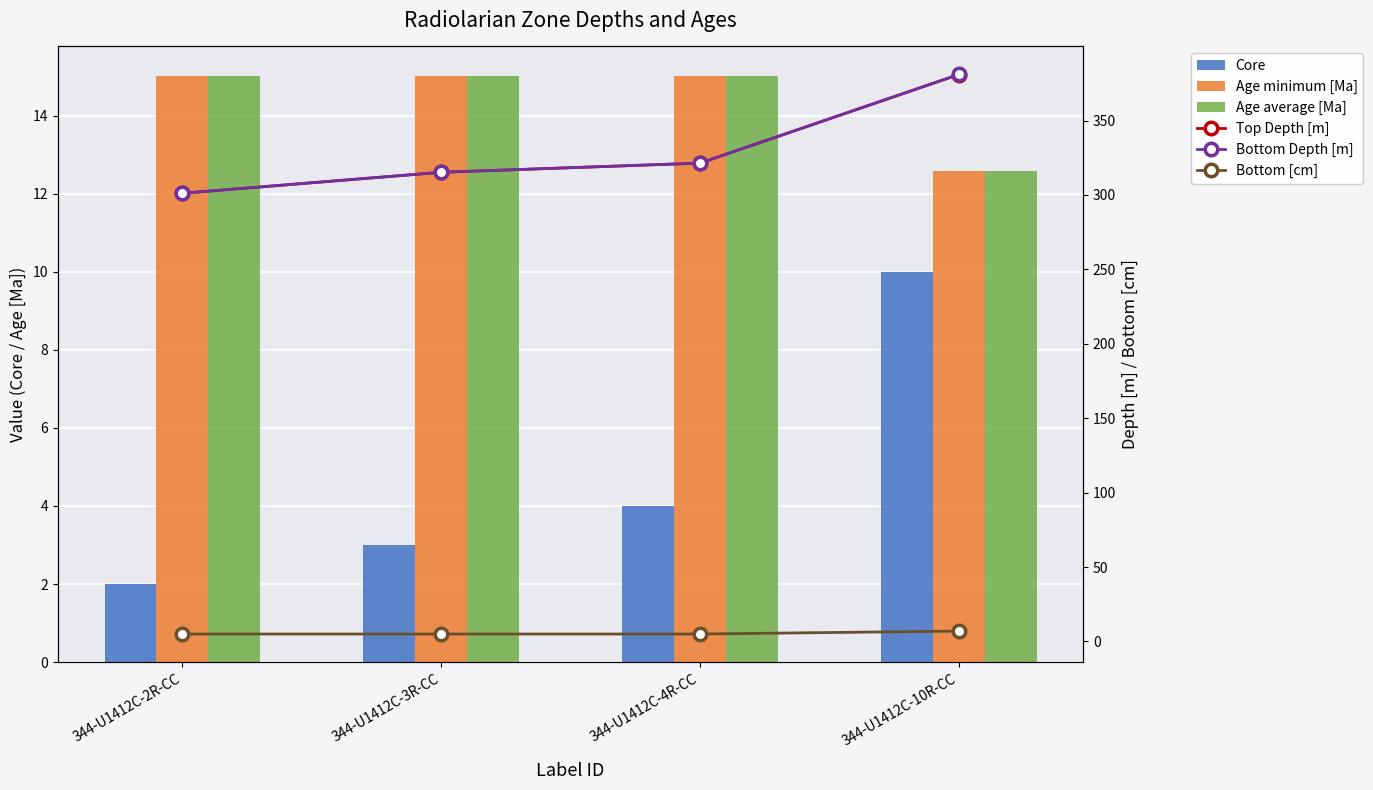

Which category has the lowest value in the Core series?

344-U1412C-2R-CC